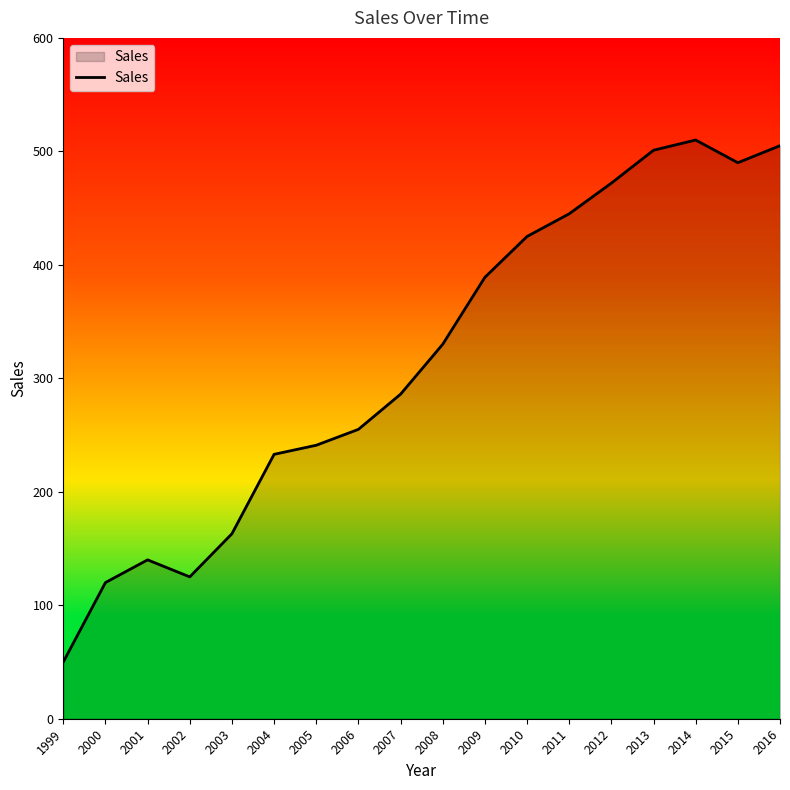

What is the change in value from 2005 to 2007?

+45